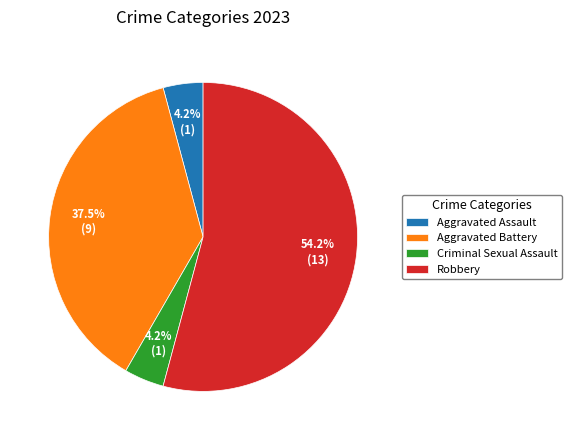

Between Robbery and Aggravated Battery, which is larger?

Robbery